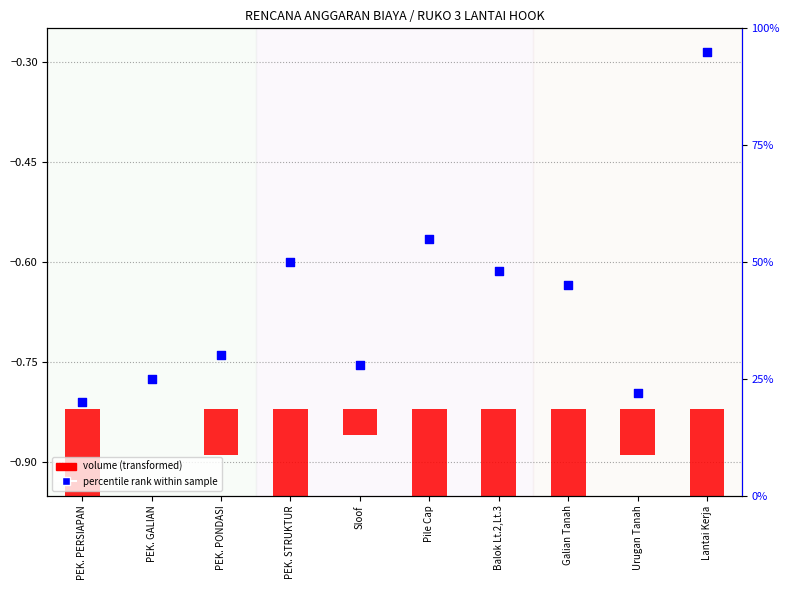

At how many categories does at least one series exceed 28?

6